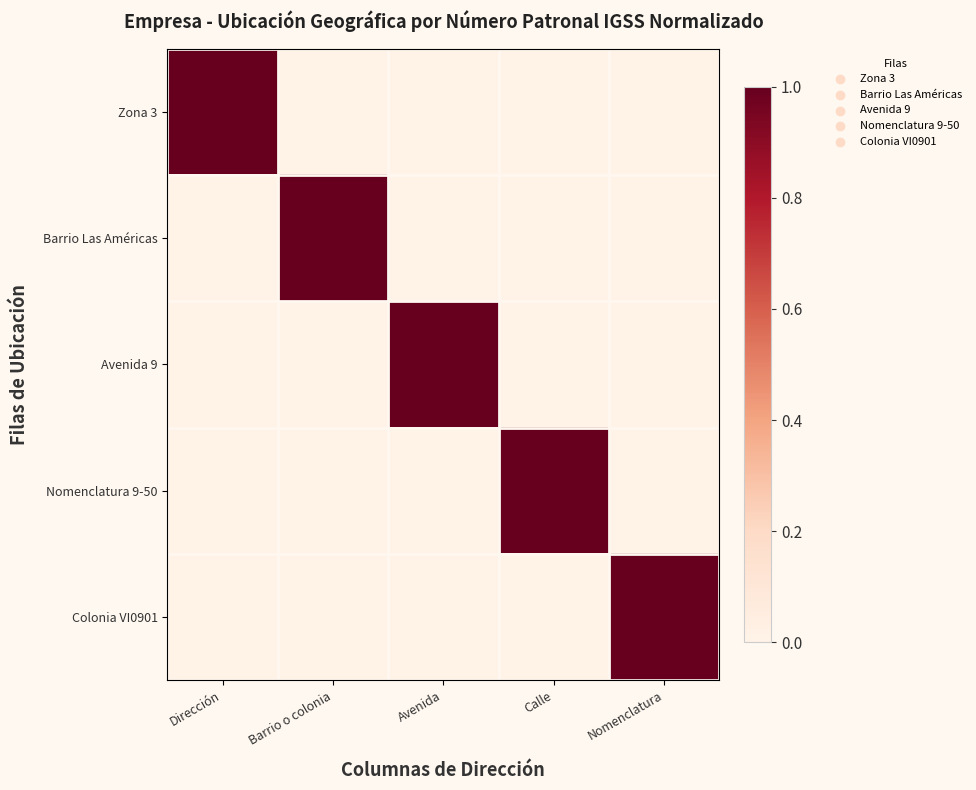

Between Calle and Nomenclatura, which is larger?

Calle